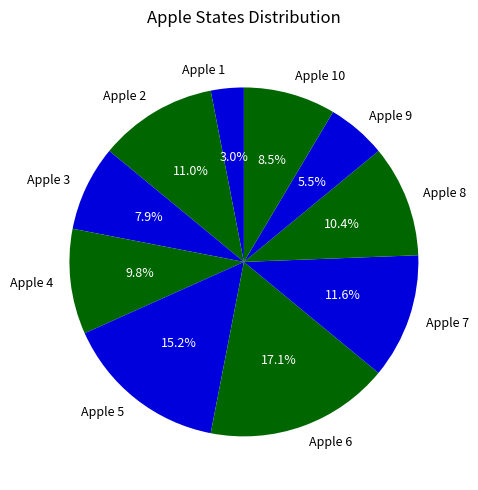

Which slice is the largest?

Apple 6